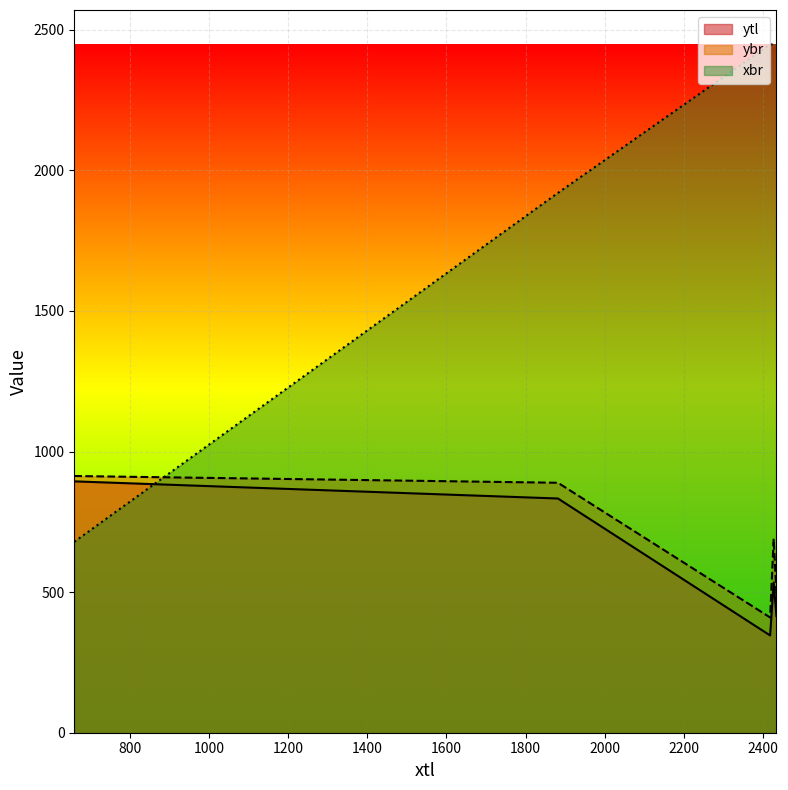

How many values in the xbr series are below 2448?

2